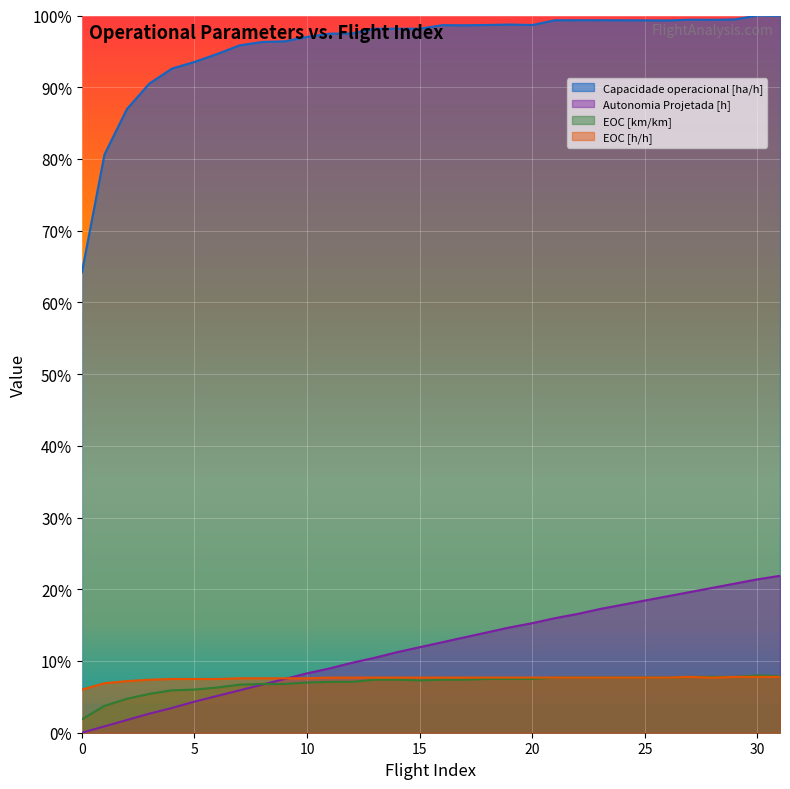

Between 11 and 14, which series saw the biggest shift?

Autonomia Projetada [h]